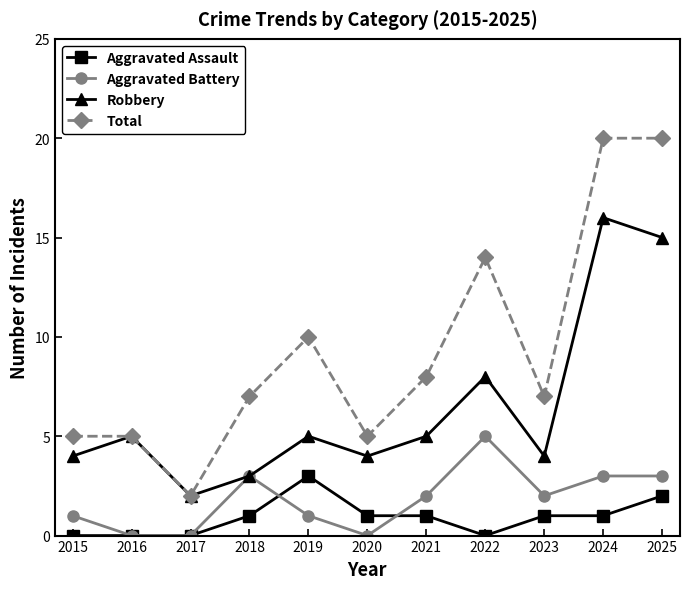

Which category has the highest value in the Aggravated Assault series?

2019